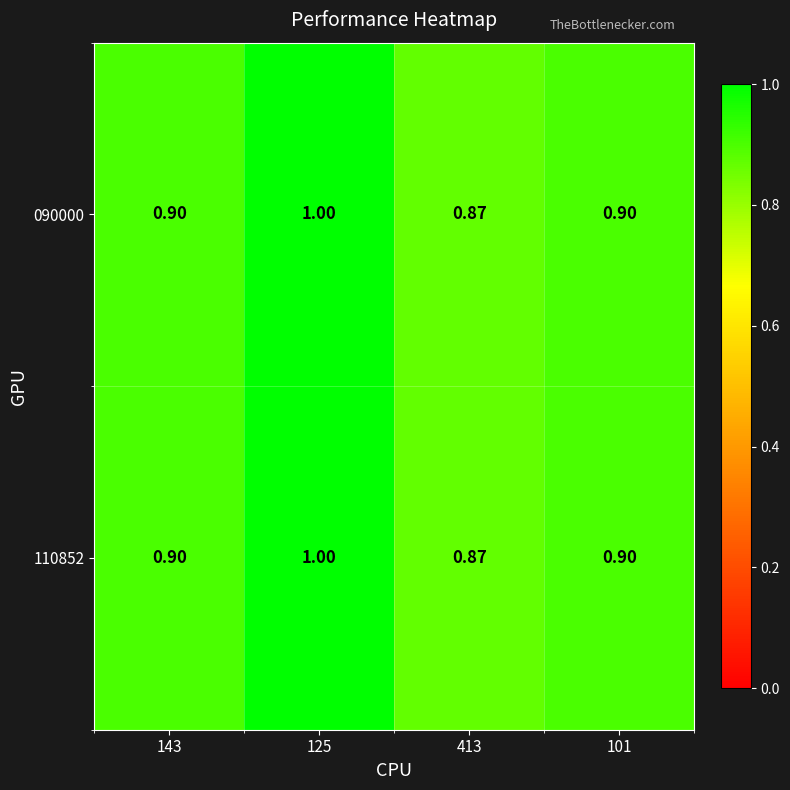

Is the value of 110852 at 101 greater than the value of 090000 at 125?

No